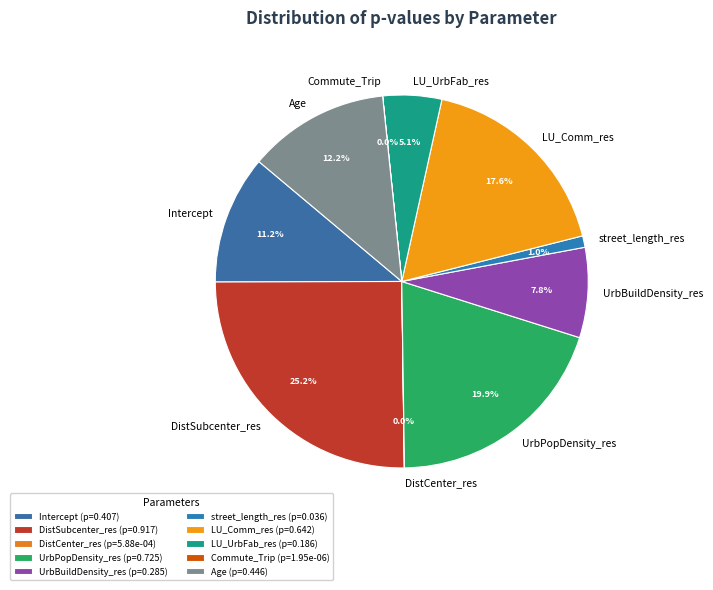

What percentage is the UrbPopDensity_res slice, to the nearest percent?

20%